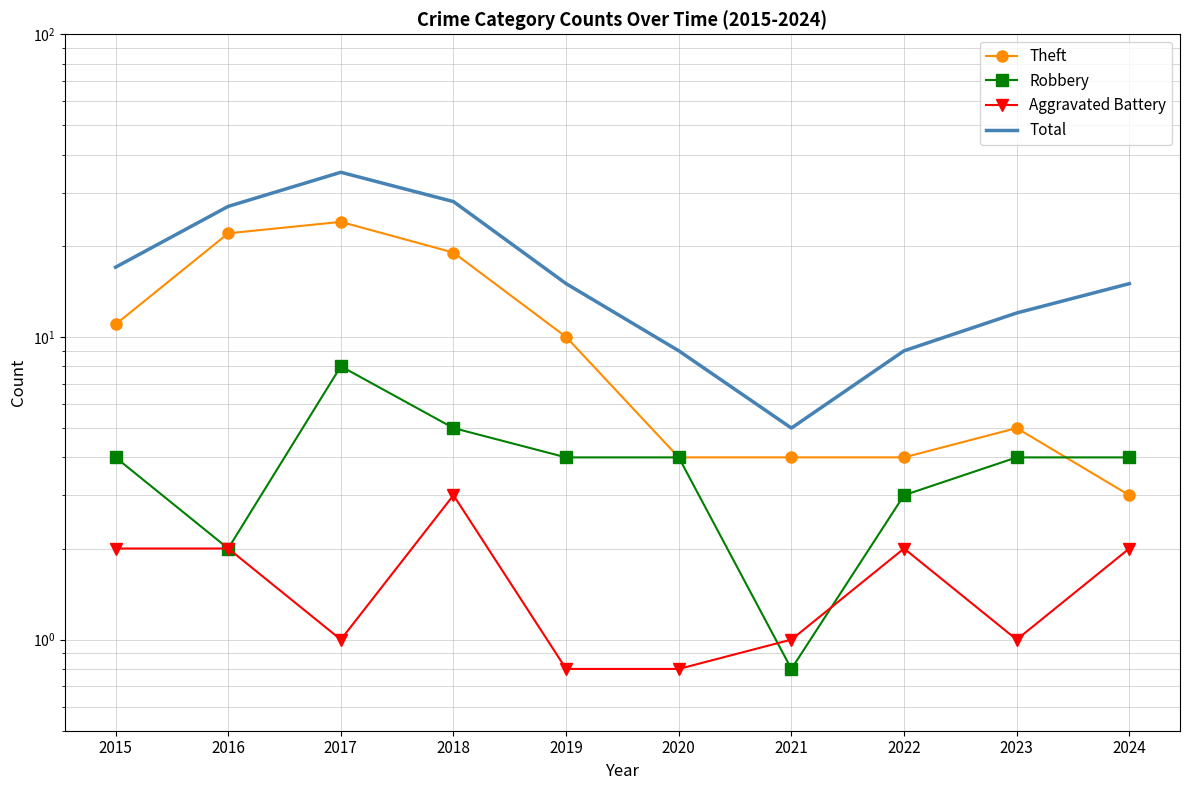

What is the approximate value of Robbery at 2024?

4.0